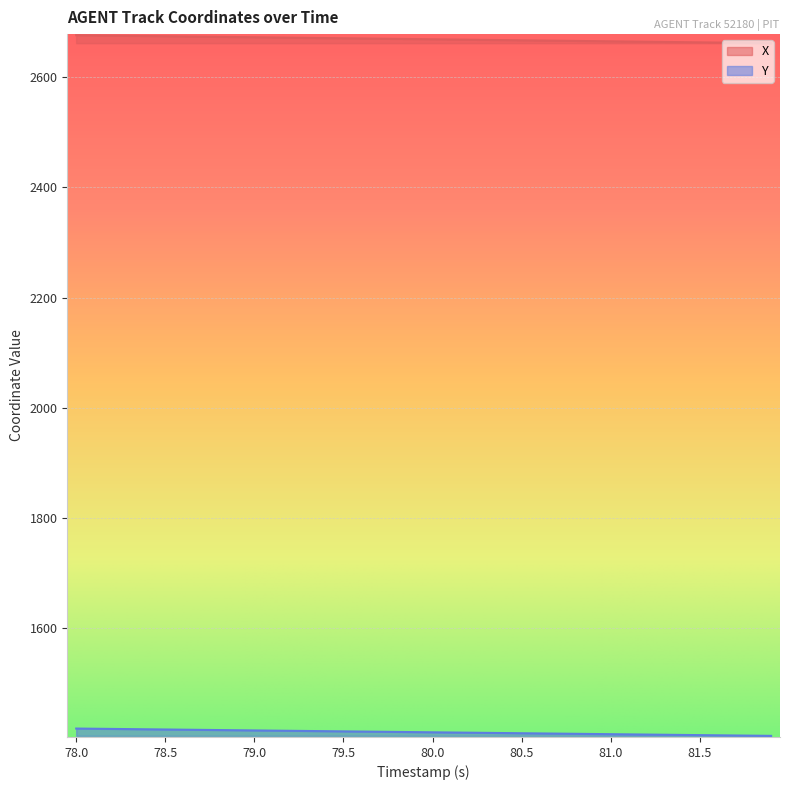

Which series has the largest total across all categories?

X